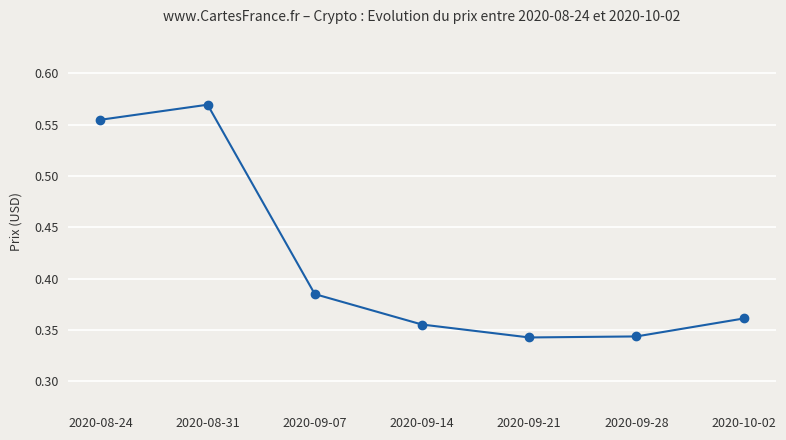

What is the label of the 4th point from the left?

2020-09-14